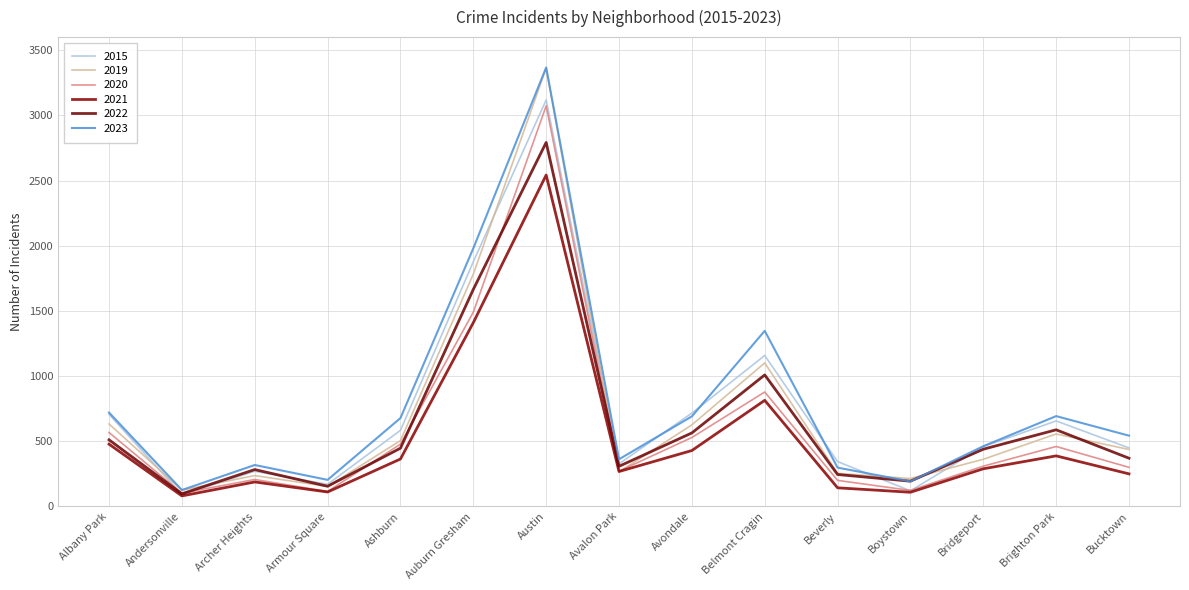

How many lines are shown in the chart?

6